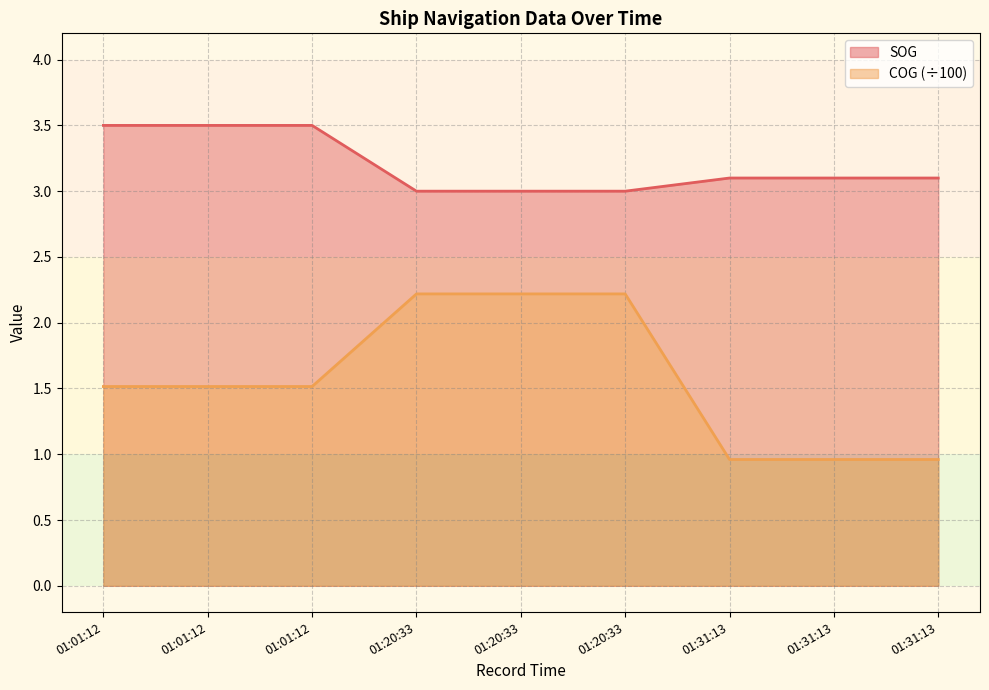

Which has a higher value, 01:31:13 or 01:01:12?

01:01:12